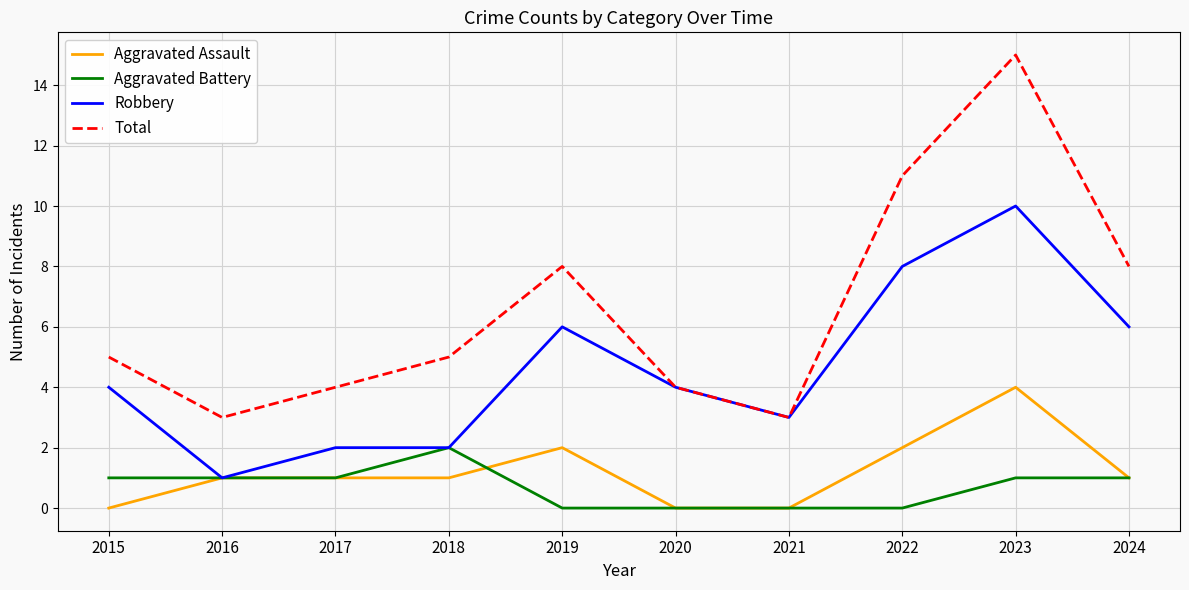

At which category does the chart reach its peak across all series?

2023